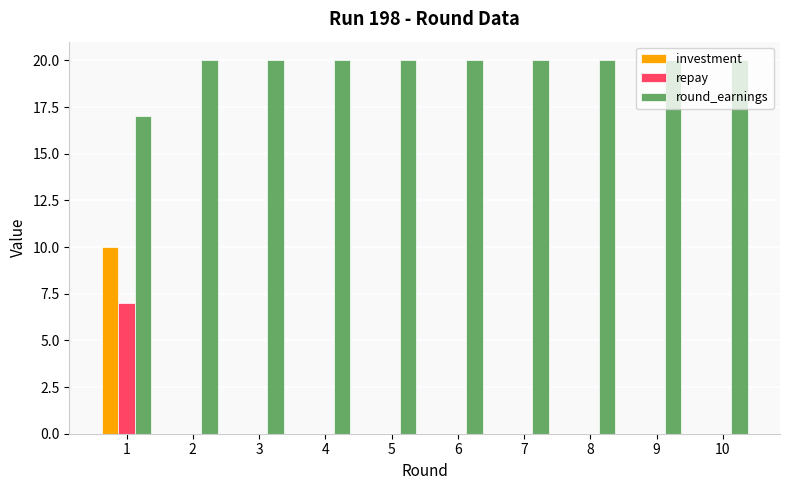

True or false: round_earnings has a value of 20 at 5.

True